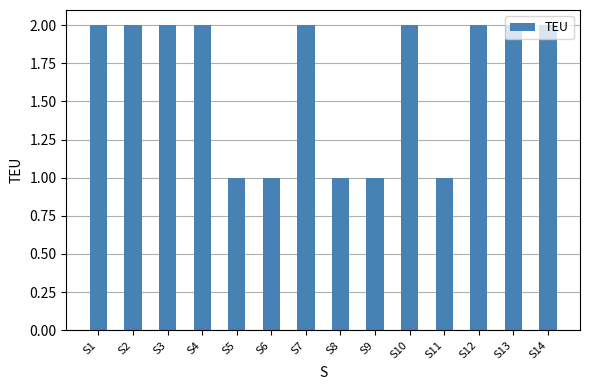

Which has a higher value, S7 or S6?

S7